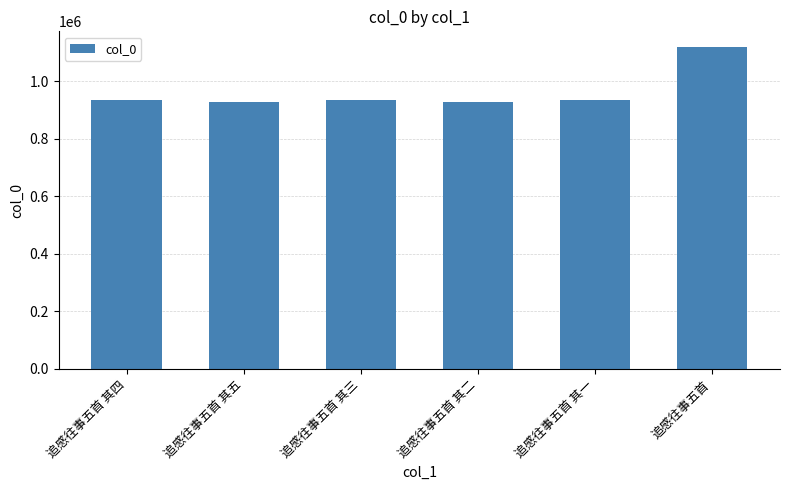

What is the value of the 3rd bar from the left?

936510